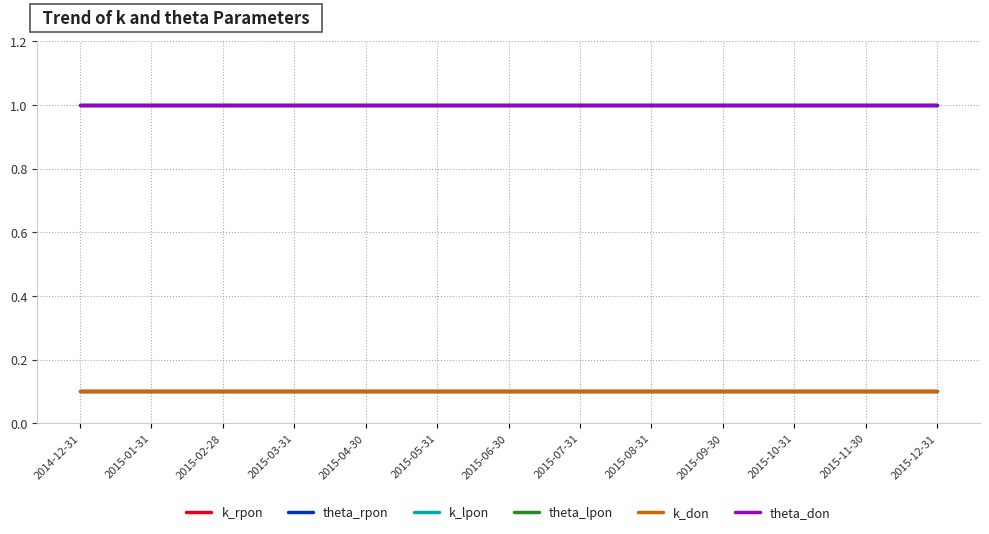

What position from the left is 2015-03-31?

4